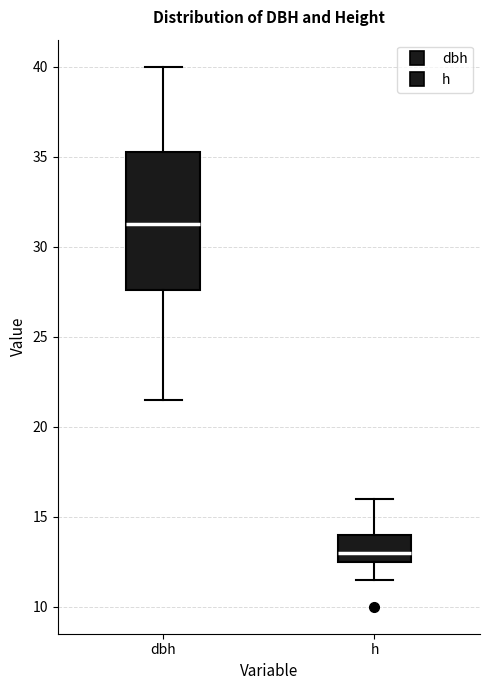

Where does the upper whisker of the box for dbh end on the y-axis? The values are not printed on the chart, so give them approximately, as read against the axis.

40.0